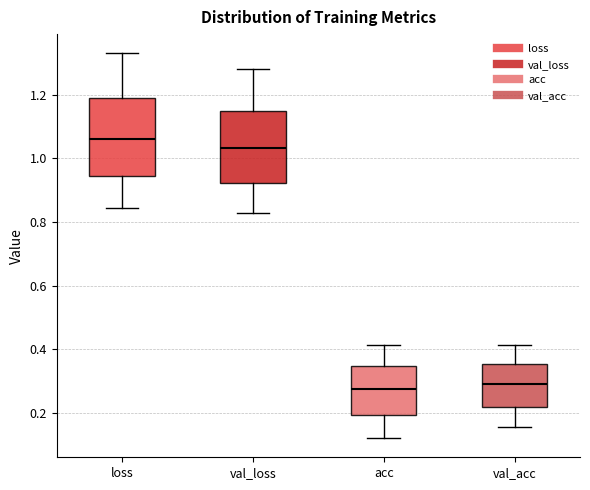

Reading left to right, read every box against the y-axis: the position of its median line, the range the box covers, and the ends of its whiskers. The values are not printed on the chart, so give them approximately, as read against the axis.

loss: median 1.06, box 0.94 to 1.20, whiskers 0.84 to 1.34
val_loss: median 1.04, box 0.92 to 1.14, whiskers 0.82 to 1.28
acc: median 0.28, box 0.20 to 0.34, whiskers 0.12 to 0.42
val_acc: median 0.30, box 0.22 to 0.36, whiskers 0.16 to 0.42